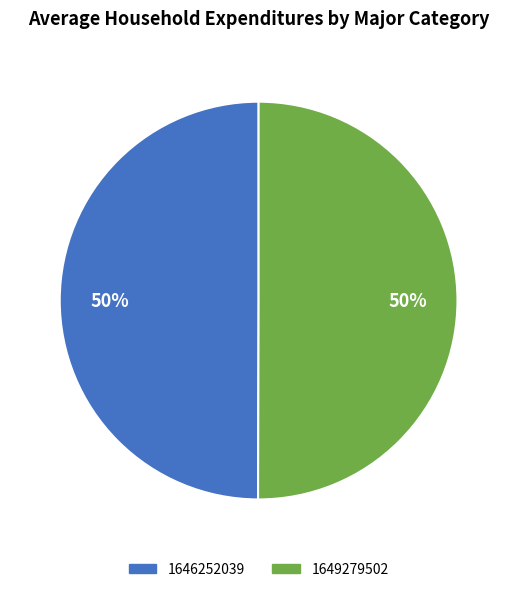

To the nearest percent, what portion does 1646252039 represent?

50%